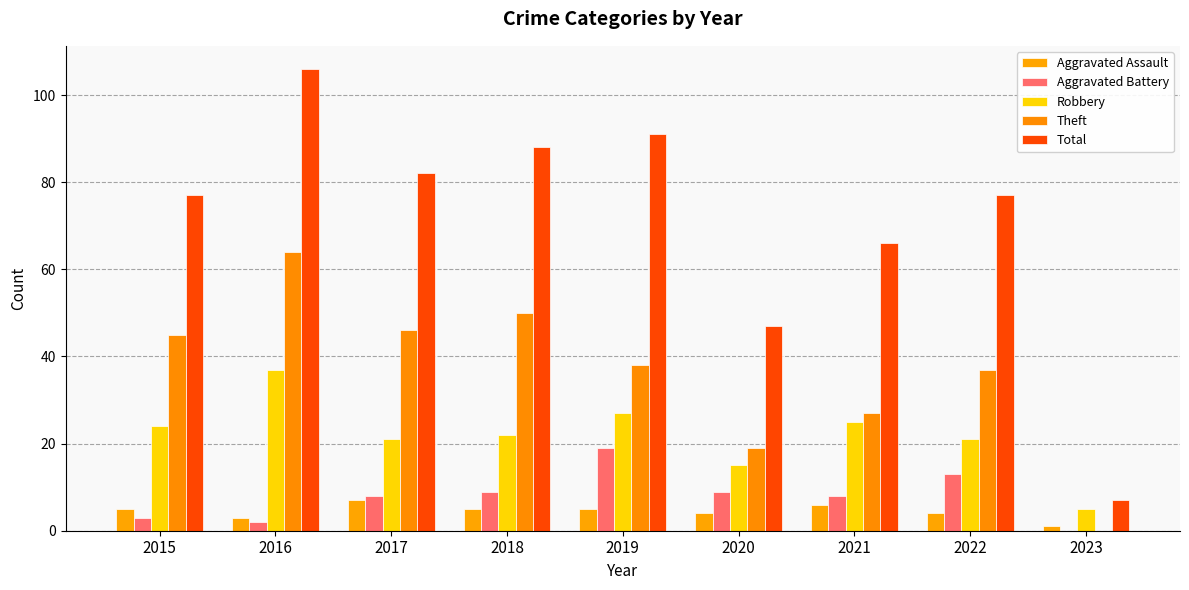

Is it true that Robbery equals 37 at 2016?

True